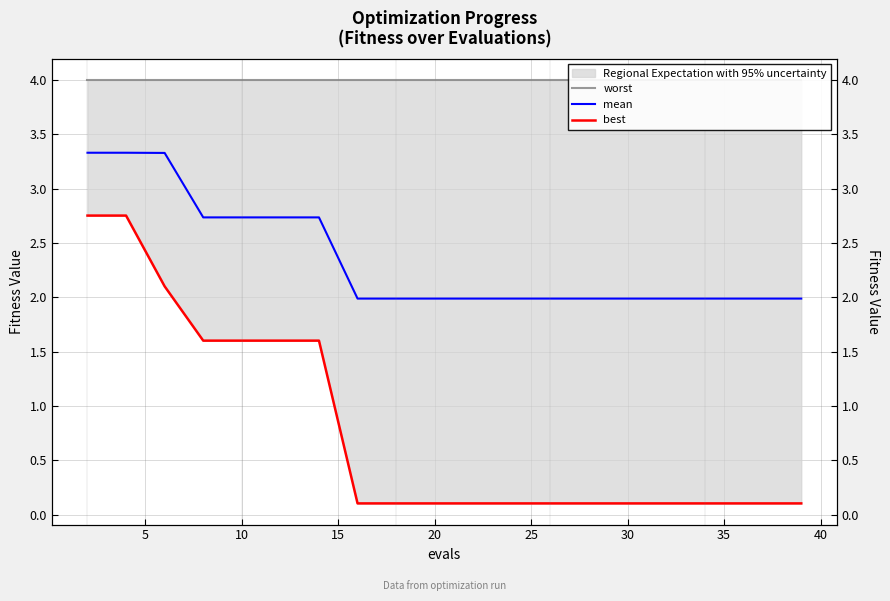

True or false: mean and best cross at least once.

False